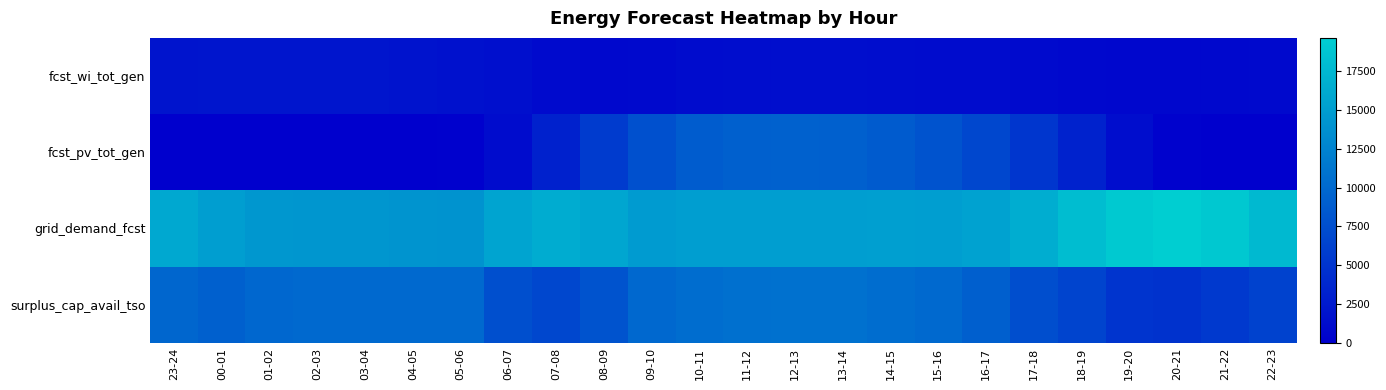

Count the number of data series in this chart.

4